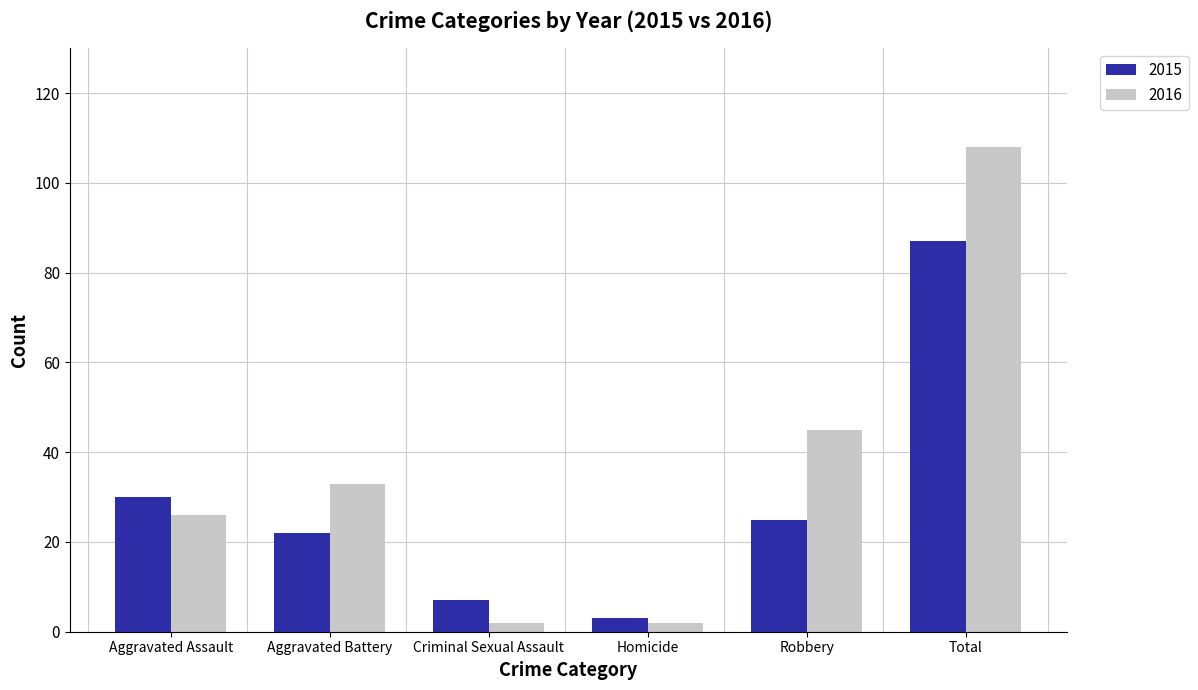

Does the chart contain any negative values?

No